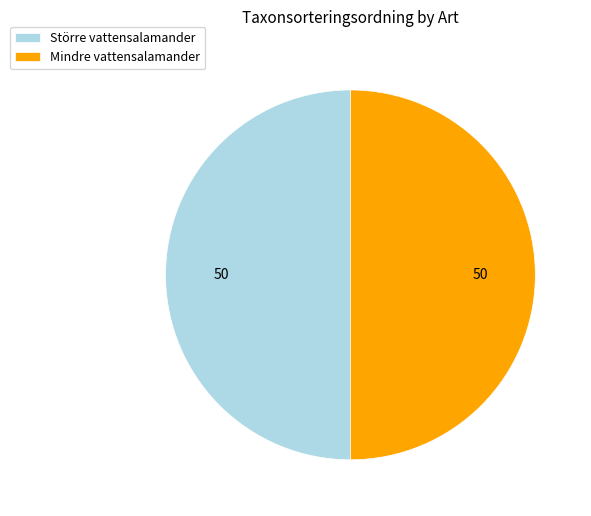

Do Mindre vattensalamander and Större vattensalamander together represent more than half of the pie?

Yes